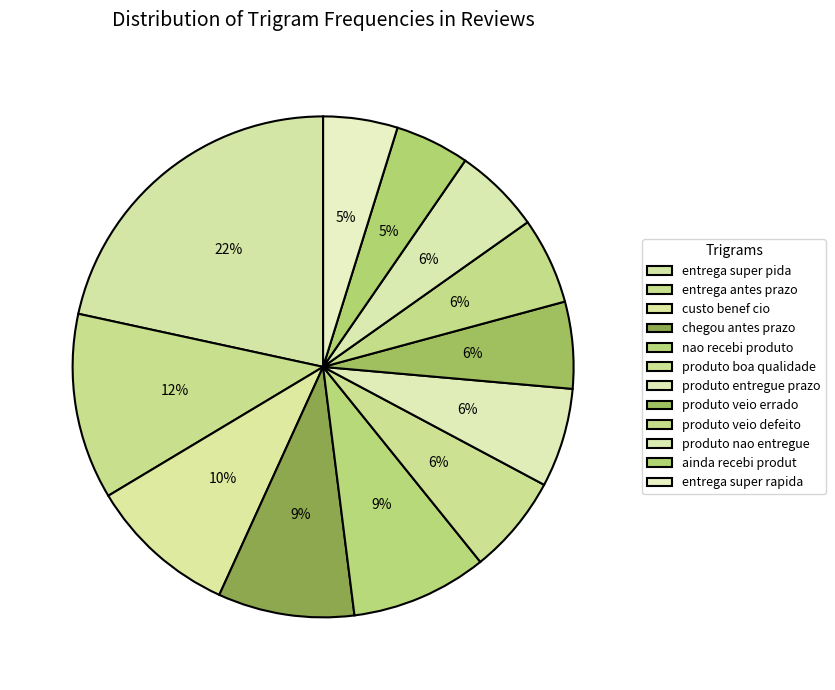

How many slices are in this pie chart?

12